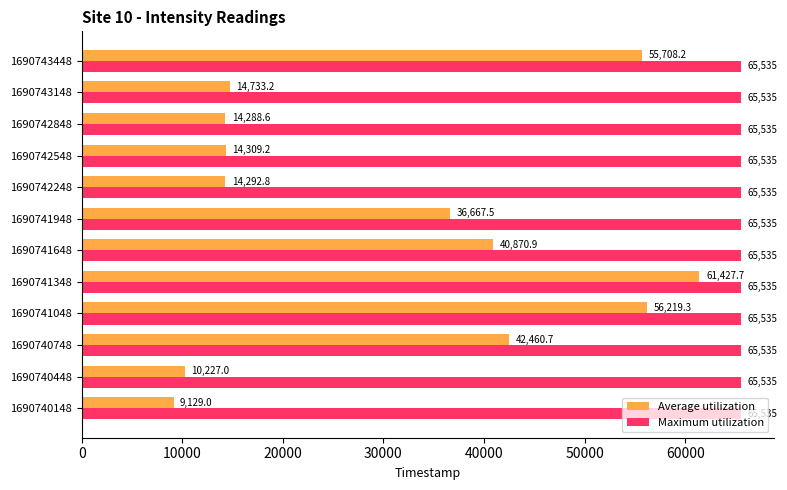

Is the value of Average utilization at 1690740748 greater than the value of Maximum utilization at 1690743448?

No